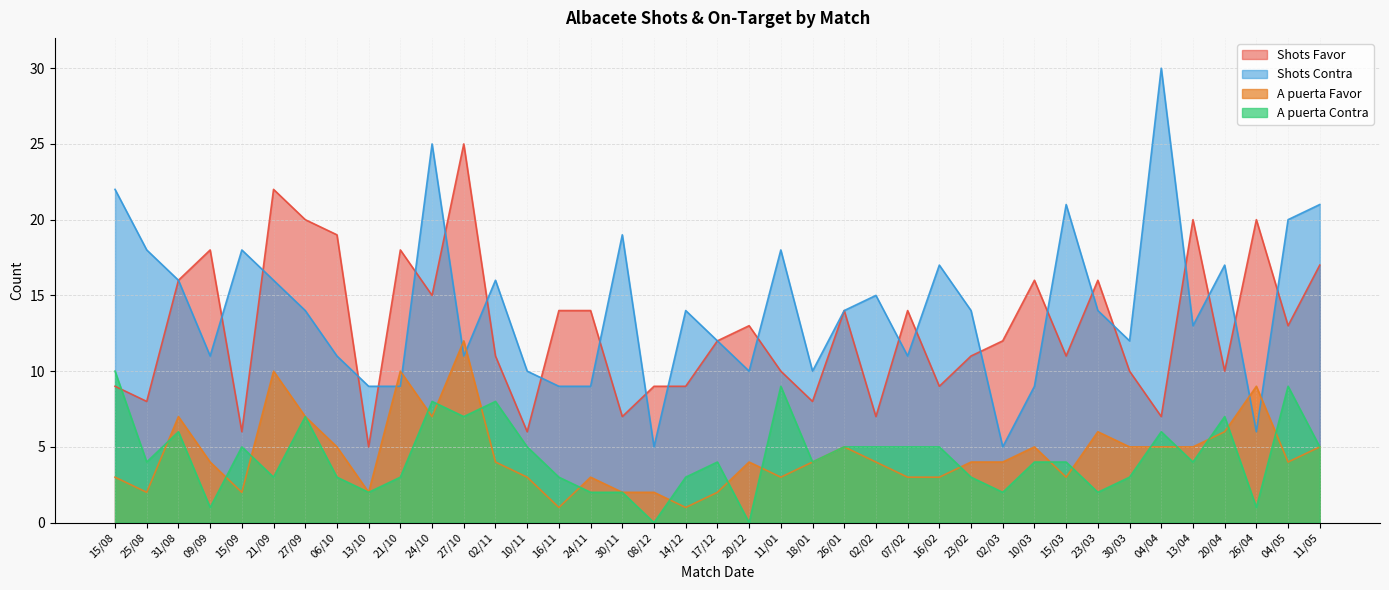

True or false: Shots Contra has a value of 11 at 09/09.

True